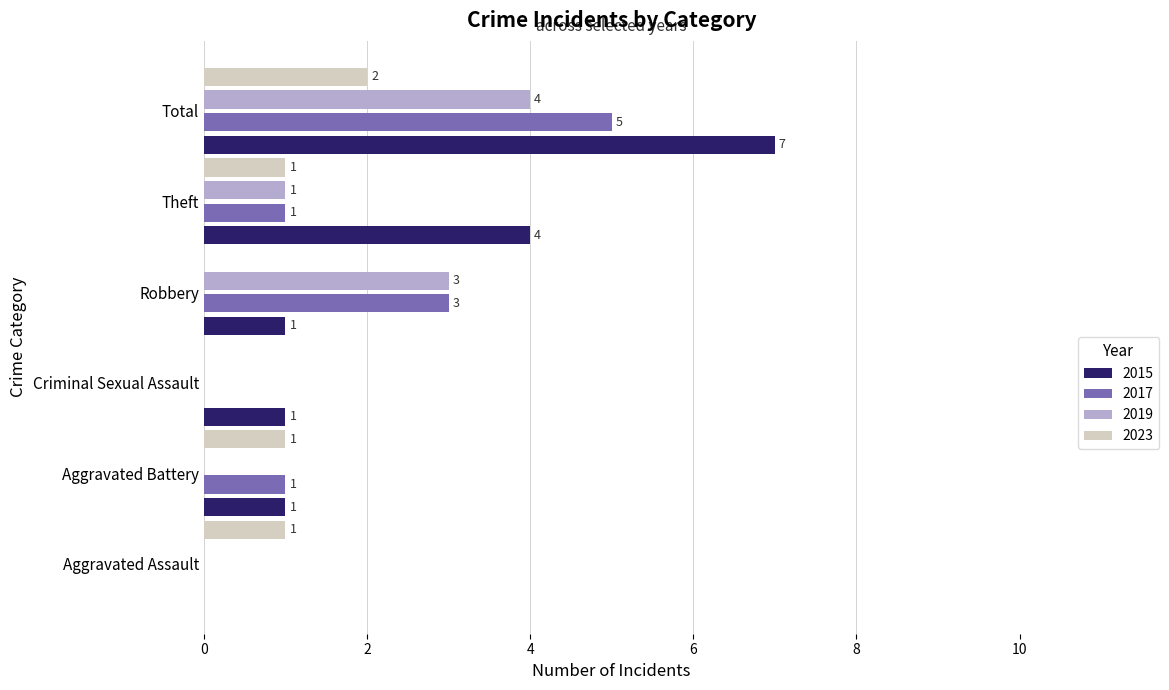

Is it true that 2023 equals 1 at Aggravated Battery?

True